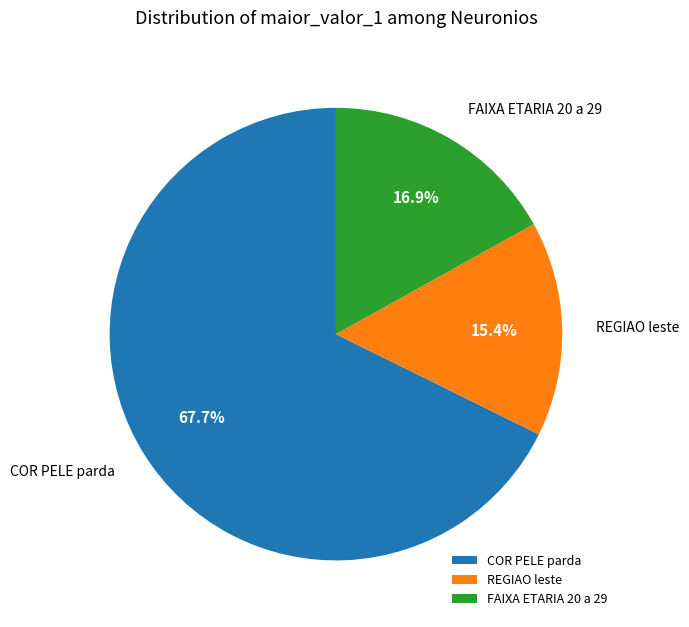

Between COR PELE parda and REGIAO leste, which is larger?

COR PELE parda